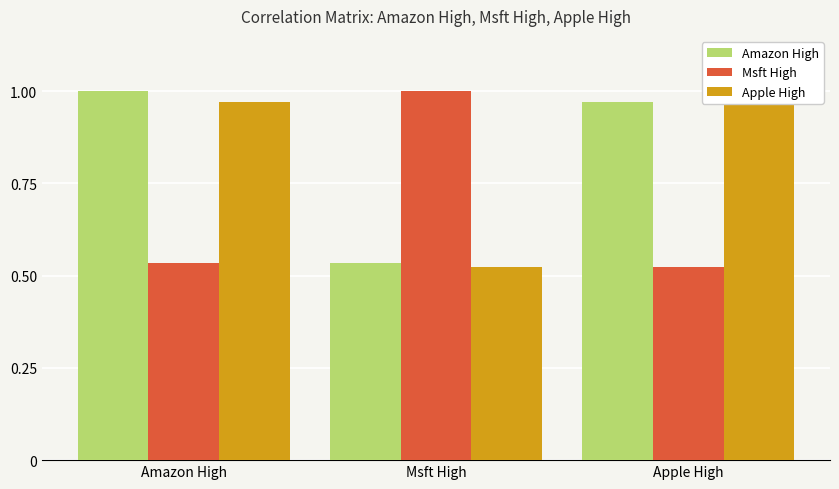

What is the average value of the Amazon High series?

0.8